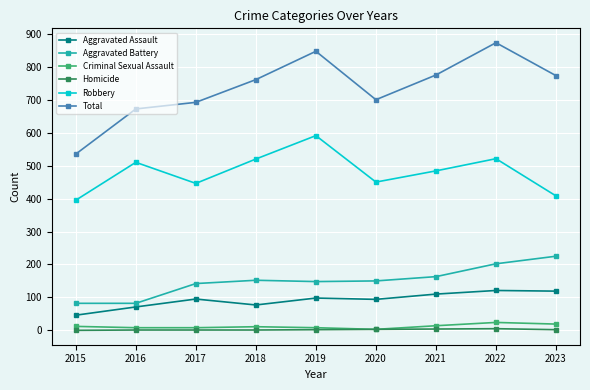

What is the spread (max minus min) of values at 2022?

868